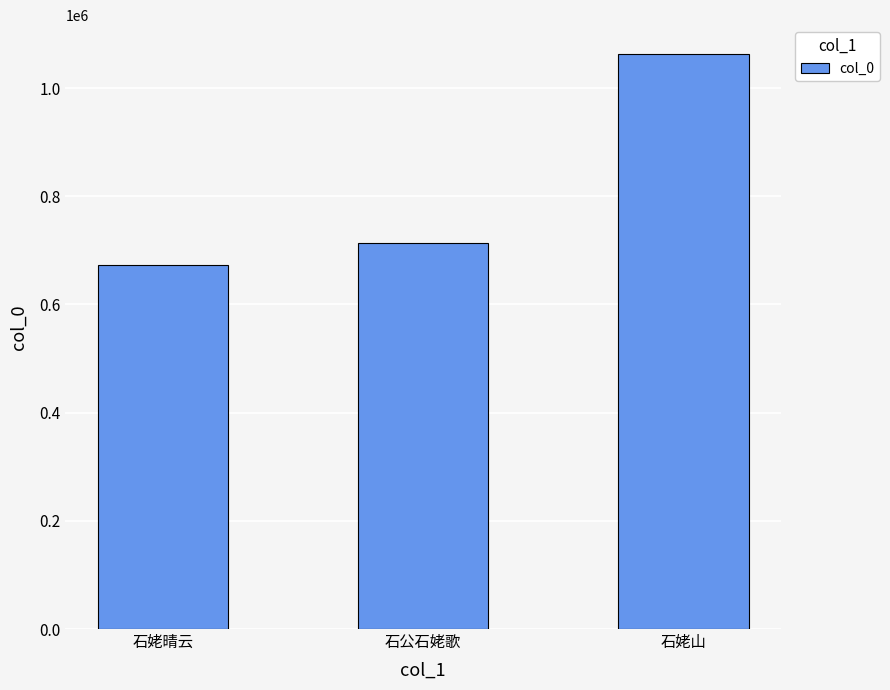

Which category has the lowest value across all series?

石姥晴云